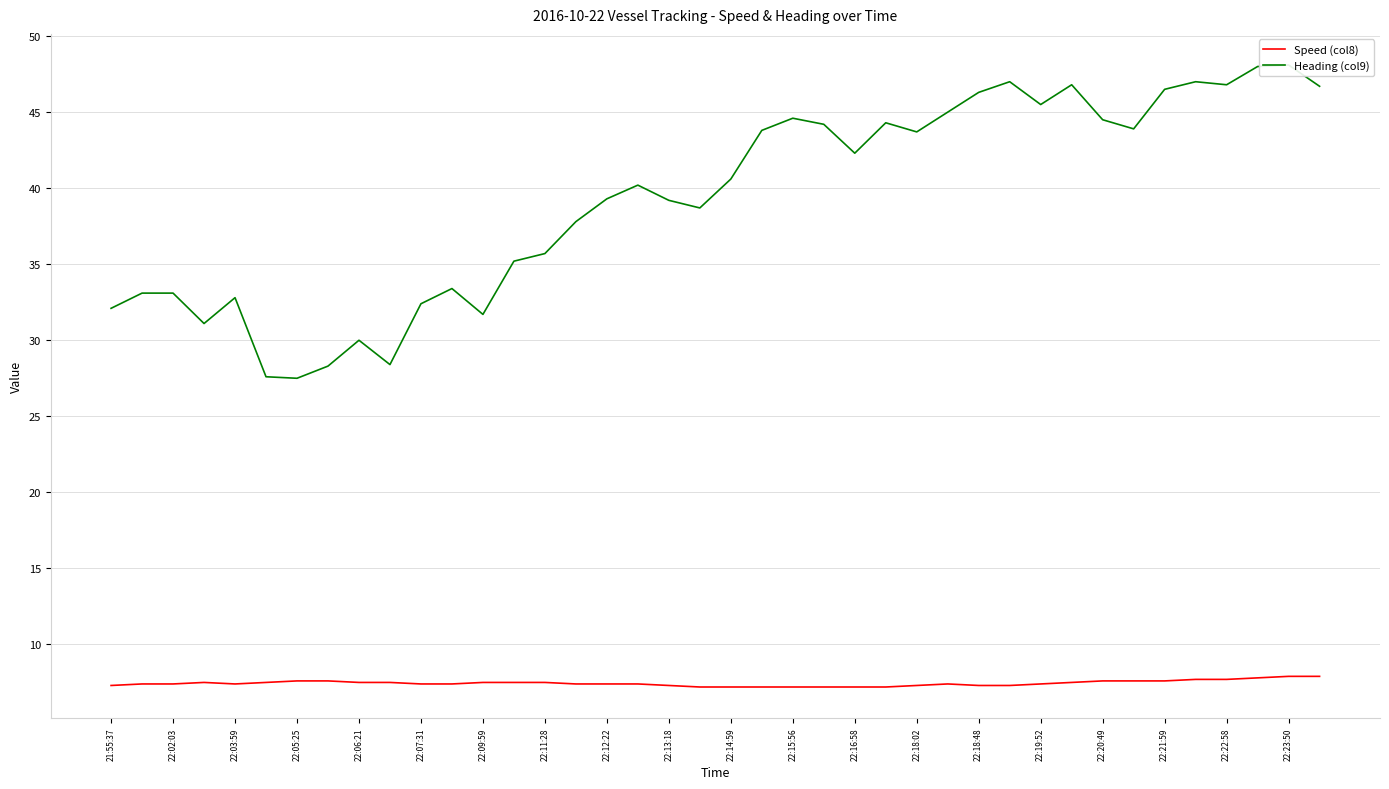

What is the highest value of the Speed (col8) series?

7.9